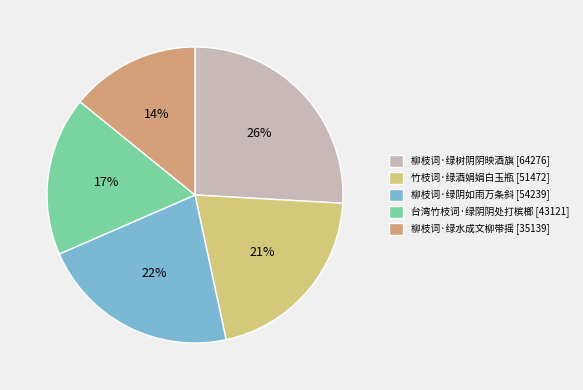

Is there any slice that represents more than half of the pie?

No